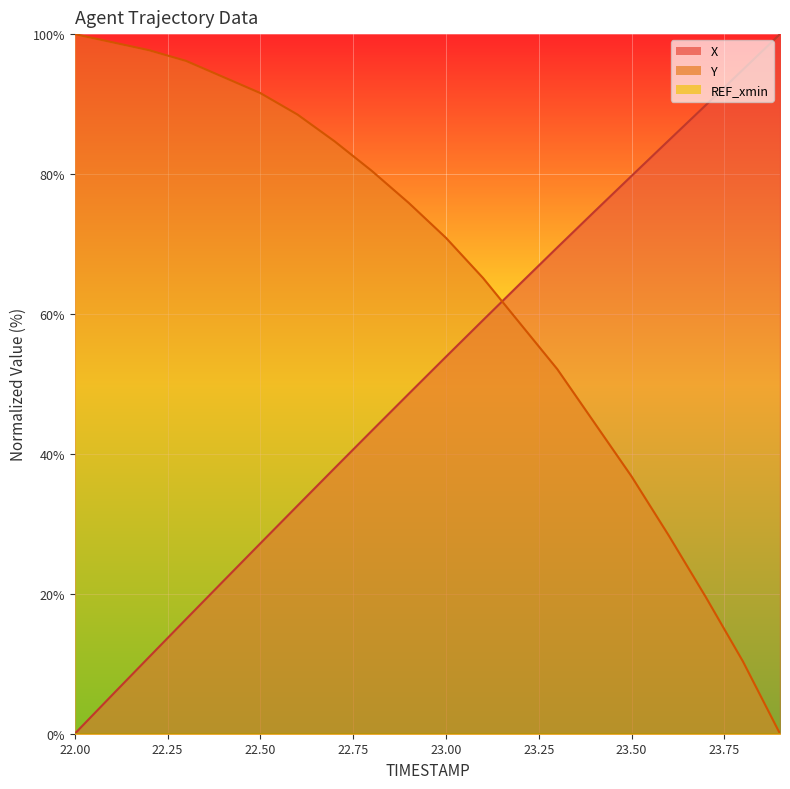

What is the sum of the X values at 23.6 and 22.2?

95.7